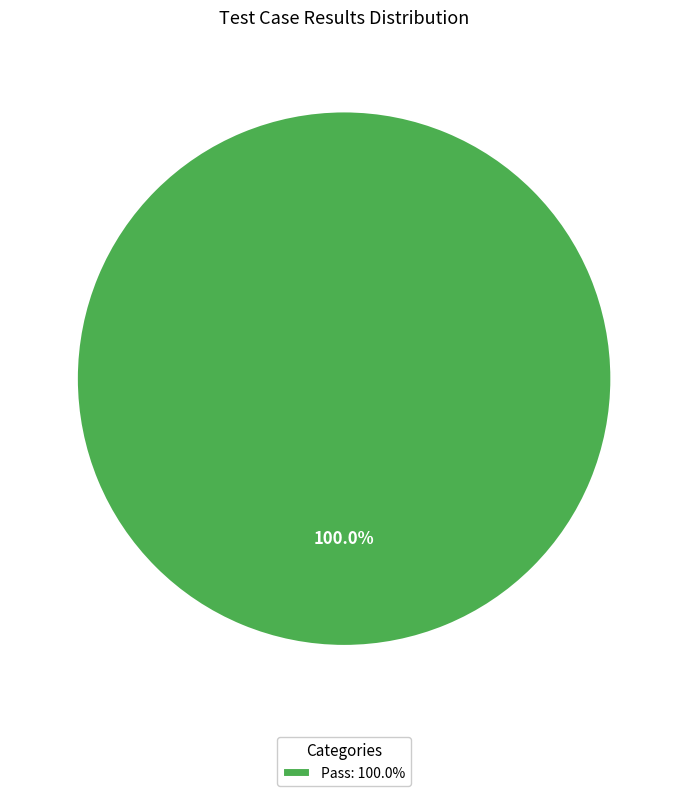

Rank the categories by value from highest to lowest.

Pass: 100.0%